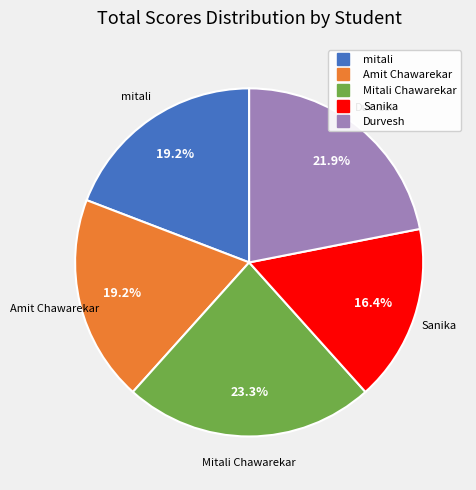

How many slices are in this pie chart?

5